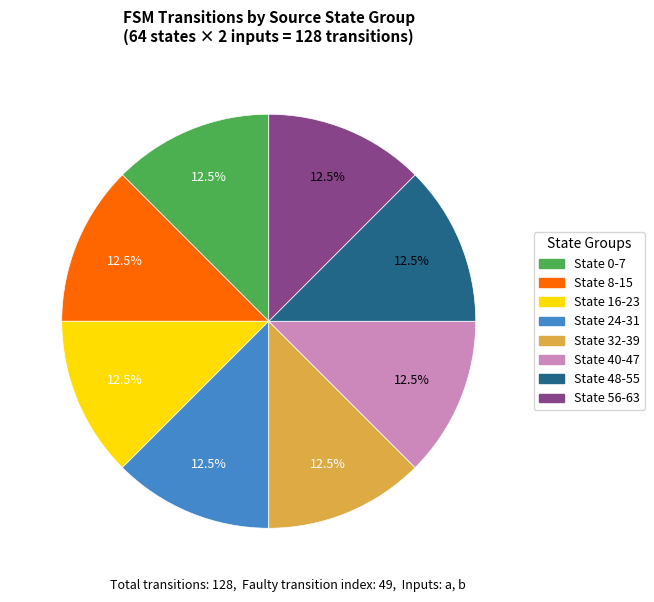

Is there any slice that represents more than half of the pie?

No